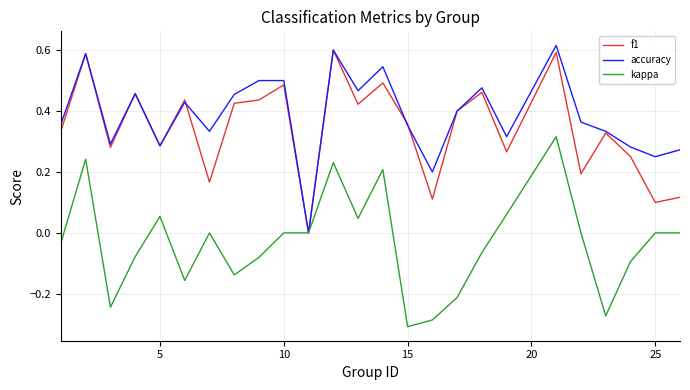

In f1, how many points are higher than both neighbors (excluding endpoints)?

9